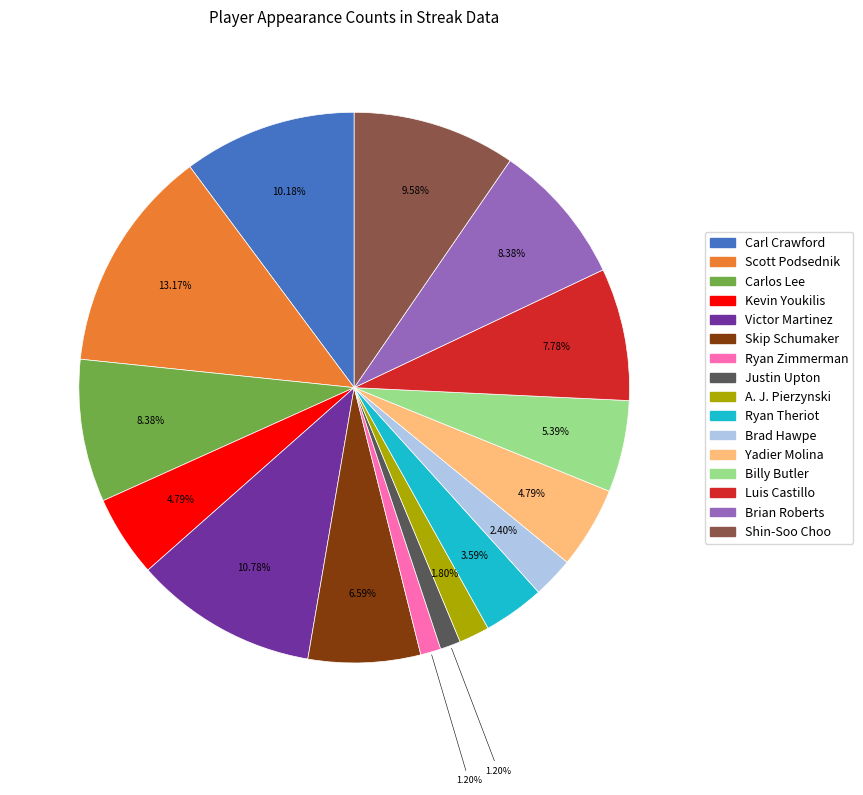

Is there any slice that represents more than half of the pie?

No